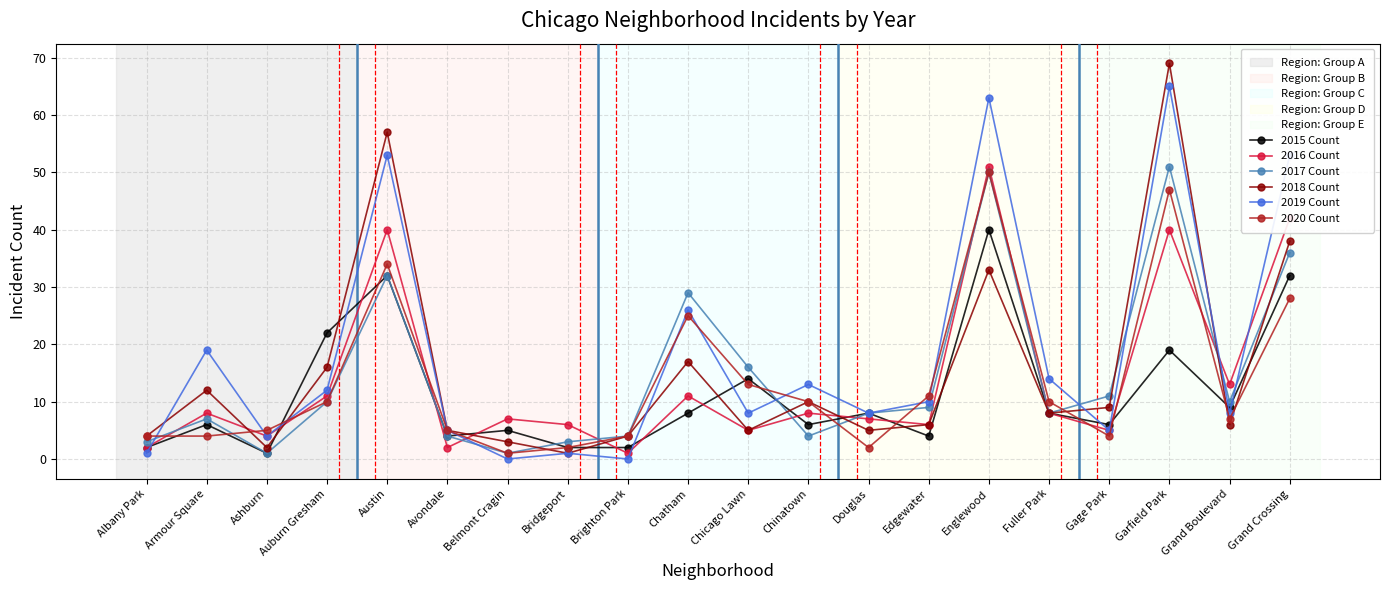

Reading right to left, extract all data points from this chart.

2015 Count: Grand Crossing=32	Grand Boulevard=9	Garfield Park=19	Gage Park=6	Fuller Park=8	Englewood=40	Edgewater=4	Douglas=8	Chinatown=6	Chicago Lawn=14	Chatham=8	Brighton Park=2	Bridgeport=2	Belmont Cragin=5	Avondale=4	Austin=32	Auburn Gresham=22	Ashburn=1	Armour Square=6	Albany Park=2
2016 Count: Grand Crossing=42	Grand Boulevard=13	Garfield Park=40	Gage Park=5	Fuller Park=8	Englewood=51	Edgewater=6	Douglas=7	Chinatown=8	Chicago Lawn=5	Chatham=11	Brighton Park=1	Bridgeport=6	Belmont Cragin=7	Avondale=2	Austin=40	Auburn Gresham=11	Ashburn=4	Armour Square=8	Albany Park=2
2017 Count: Grand Crossing=36	Grand Boulevard=10	Garfield Park=51	Gage Park=11	Fuller Park=8	Englewood=50	Edgewater=9	Douglas=8	Chinatown=4	Chicago Lawn=16	Chatham=29	Brighton Park=4	Bridgeport=3	Belmont Cragin=1	Avondale=4	Austin=32	Auburn Gresham=10	Ashburn=1	Armour Square=7	Albany Park=3
2018 Count: Grand Crossing=38	Grand Boulevard=6	Garfield Park=69	Gage Park=9	Fuller Park=8	Englewood=33	Edgewater=6	Douglas=5	Chinatown=10	Chicago Lawn=5	Chatham=17	Brighton Park=4	Bridgeport=1	Belmont Cragin=3	Avondale=5	Austin=57	Auburn Gresham=16	Ashburn=2	Armour Square=12	Albany Park=4
2019 Count: Grand Crossing=53	Grand Boulevard=8	Garfield Park=65	Gage Park=5	Fuller Park=14	Englewood=63	Edgewater=10	Douglas=8	Chinatown=13	Chicago Lawn=8	Chatham=26	Brighton Park=0	Bridgeport=1	Belmont Cragin=0	Avondale=5	Austin=53	Auburn Gresham=12	Ashburn=4	Armour Square=19	Albany Park=1
2020 Count: Grand Crossing=28	Grand Boulevard=7	Garfield Park=47	Gage Park=4	Fuller Park=10	Englewood=50	Edgewater=11	Douglas=2	Chinatown=10	Chicago Lawn=13	Chatham=25	Brighton Park=4	Bridgeport=2	Belmont Cragin=1	Avondale=5	Austin=34	Auburn Gresham=10	Ashburn=5	Armour Square=4	Albany Park=4